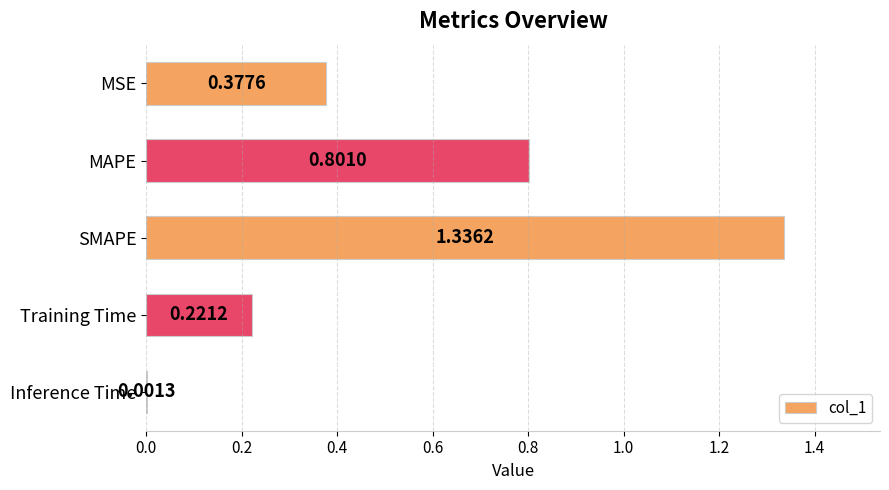

What is the sum of all values?

2.7